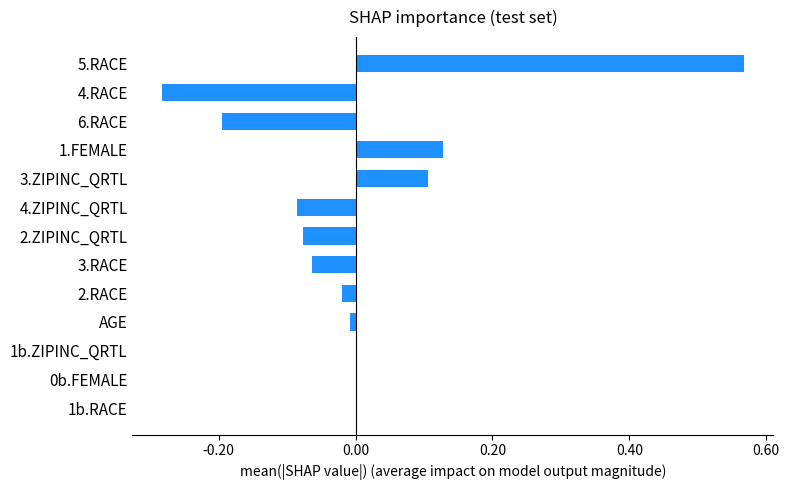

How many categories are shown in the chart?

13